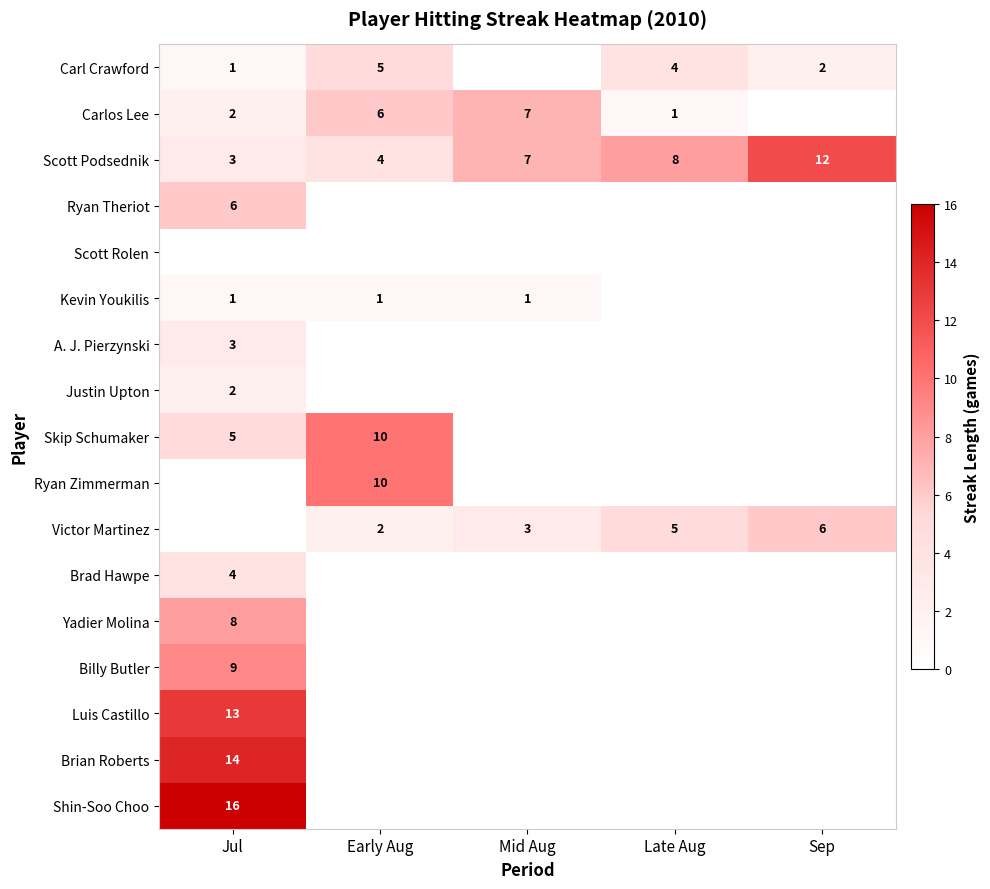

At how many categories does at least one series exceed 0?

5